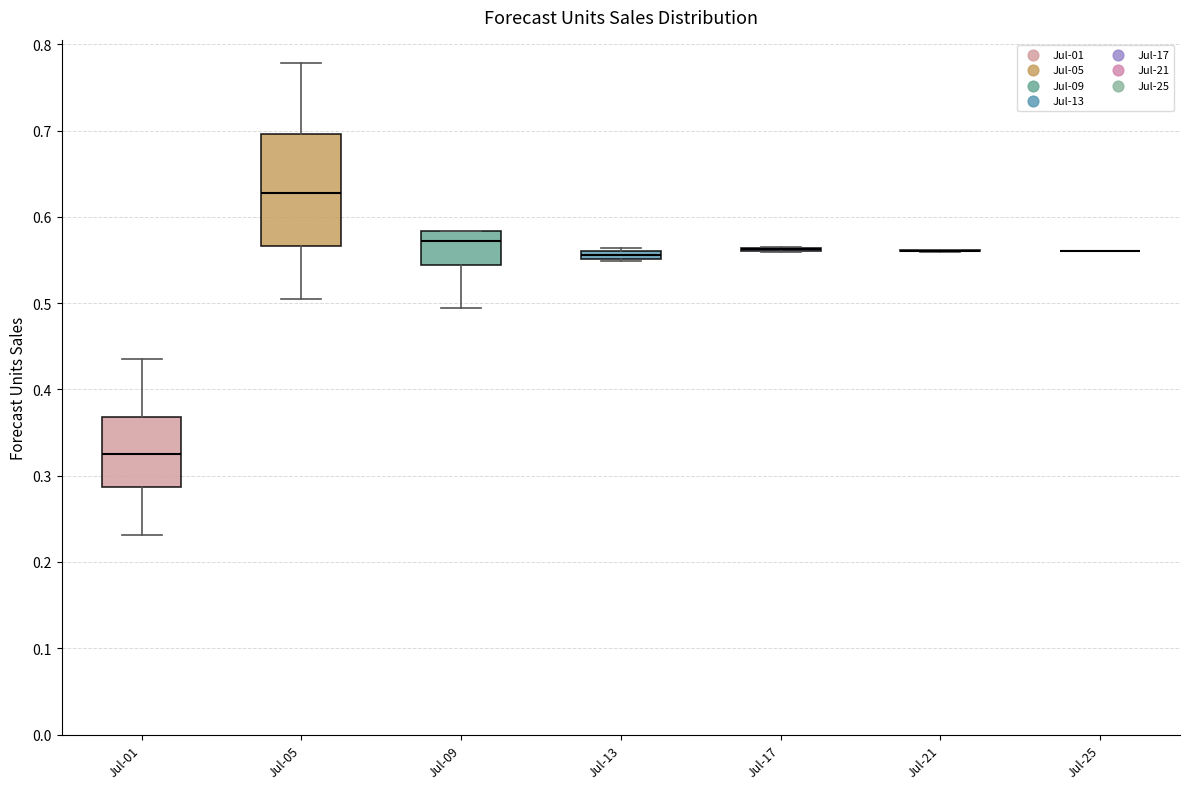

Which box is the tallest, from its lower edge to its upper edge?

Jul-05